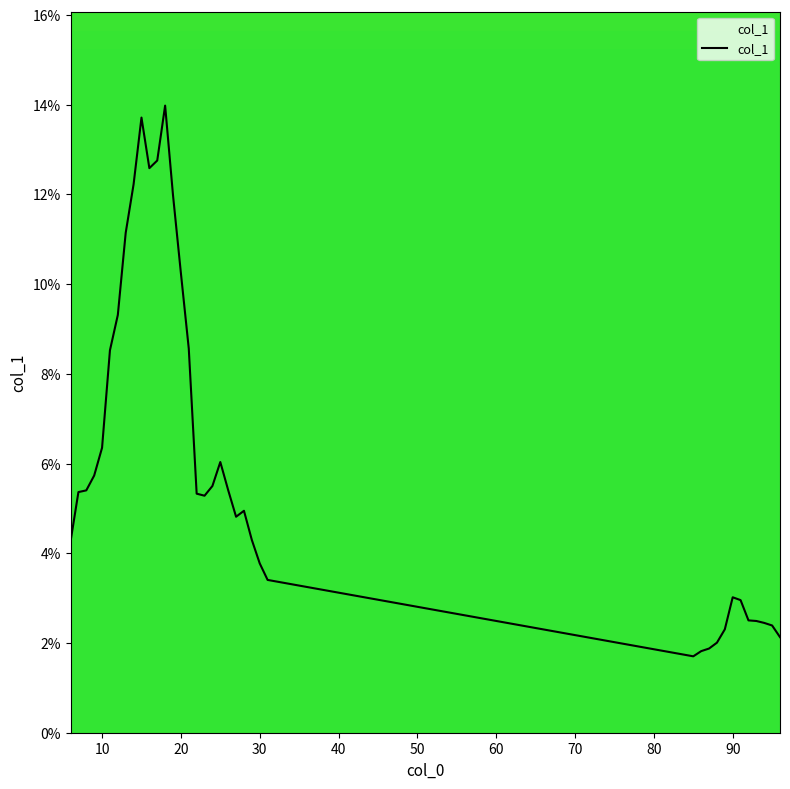

Does the chart have visible grid lines?

No